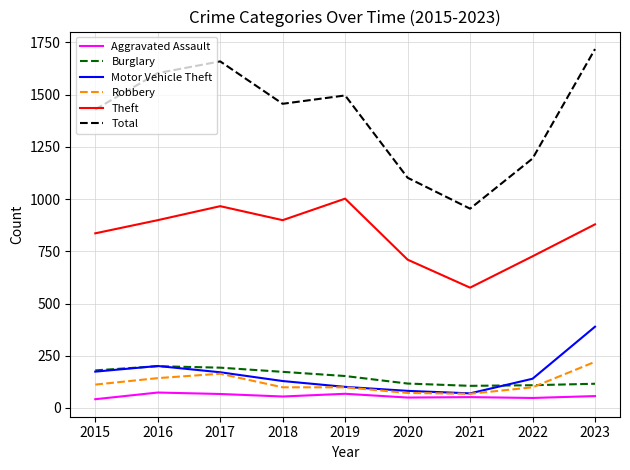

True or false: Aggravated Assault and Burglary cross at least once.

False